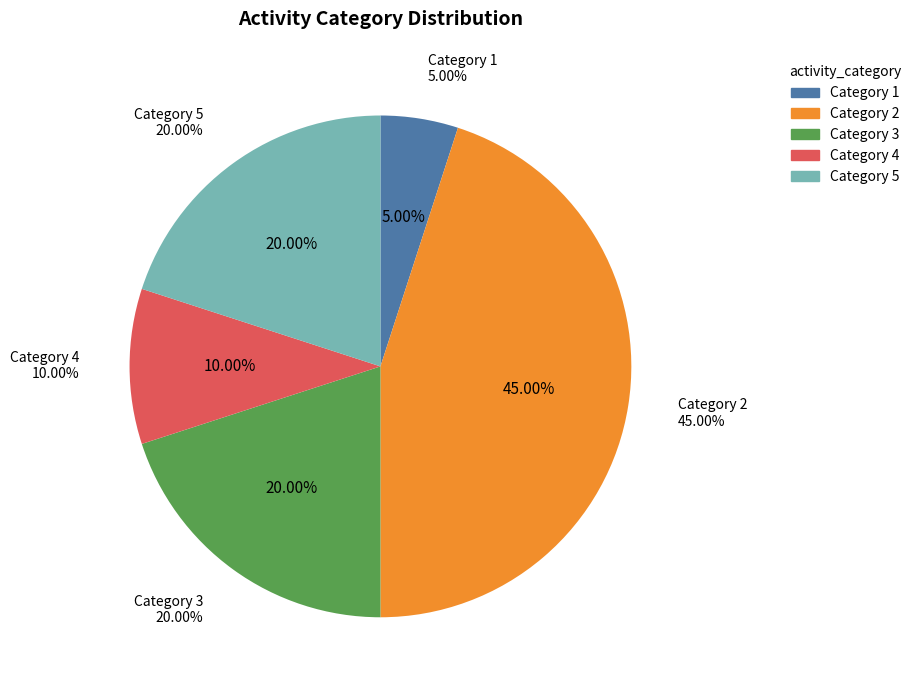

What percentage is NOT represented by 17?

96.6%